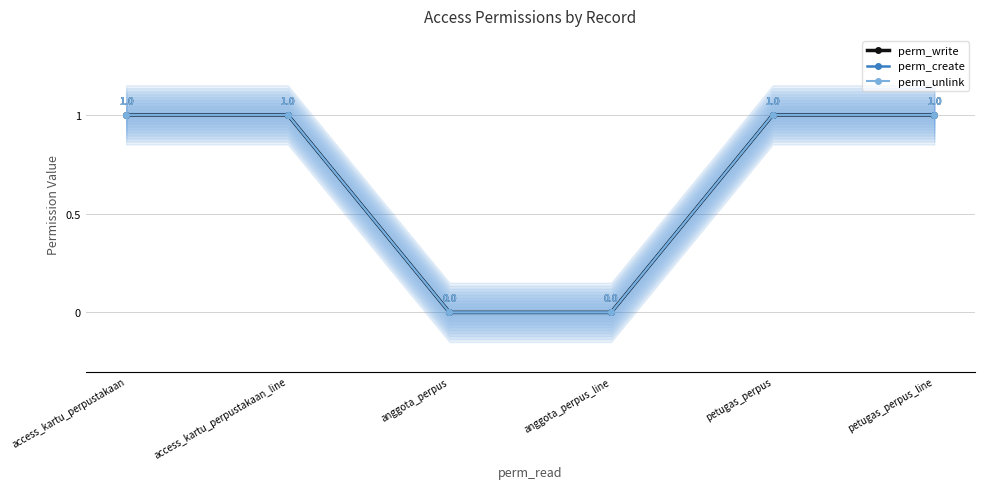

What is the label of the 5th point from the left?

petugas_perpus